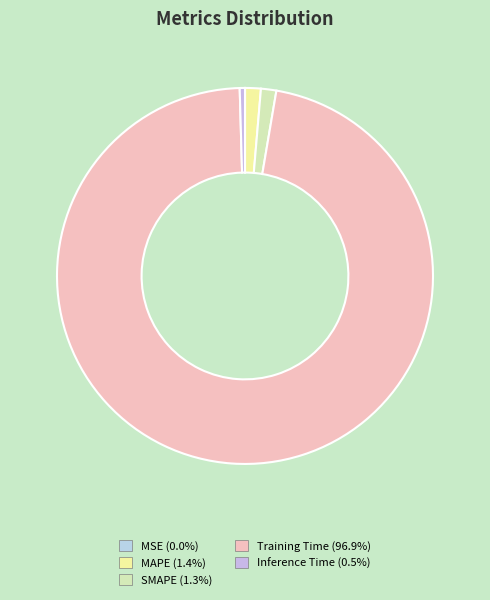

To the nearest percent, what is the difference between the MAPE and Training Time slice percentages?

96%